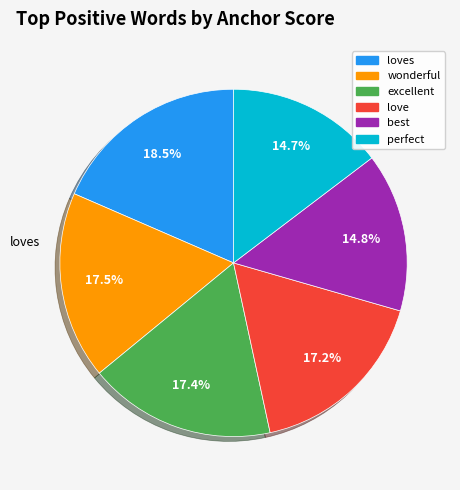

Does any single category account for the majority?

No